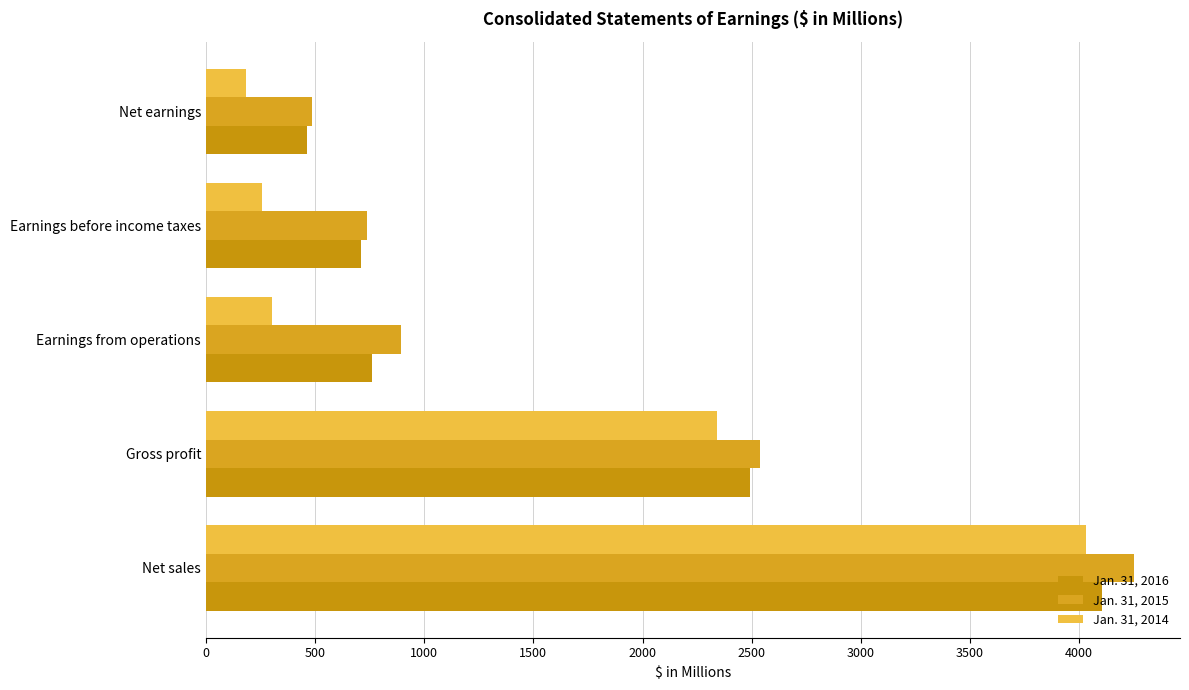

How many distinct data groups are displayed?

3